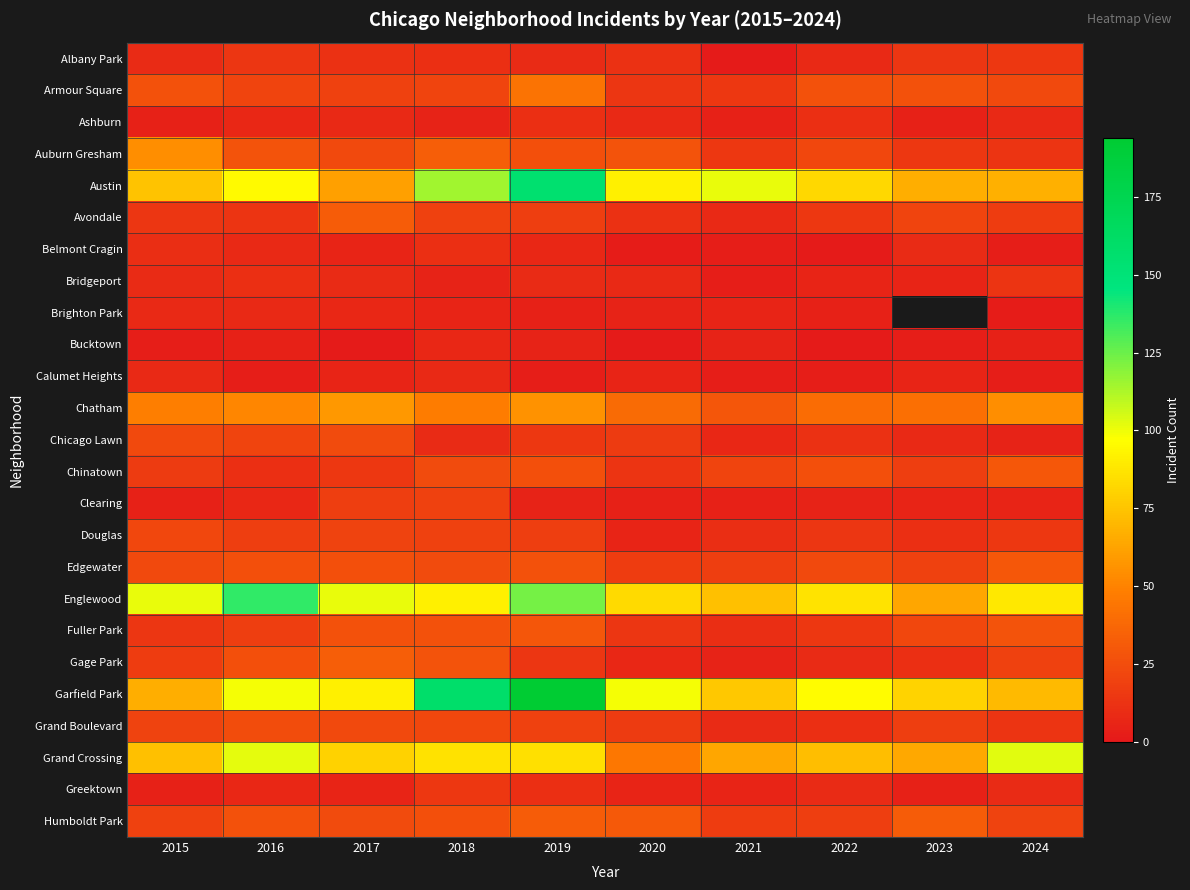

What is the difference between the maximum and minimum values in the Bridgeport series?

10.0